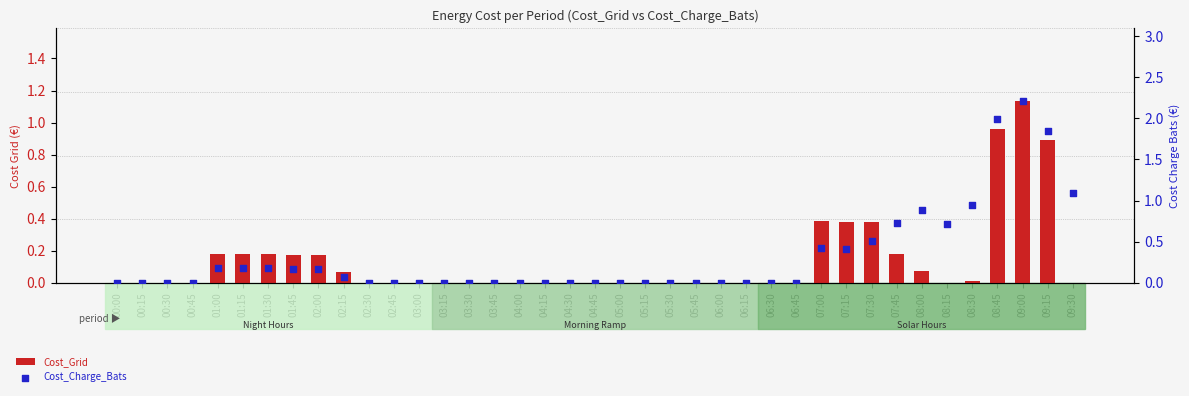

Which series reaches the maximum Y coordinate?

Cost_Charge_Bats